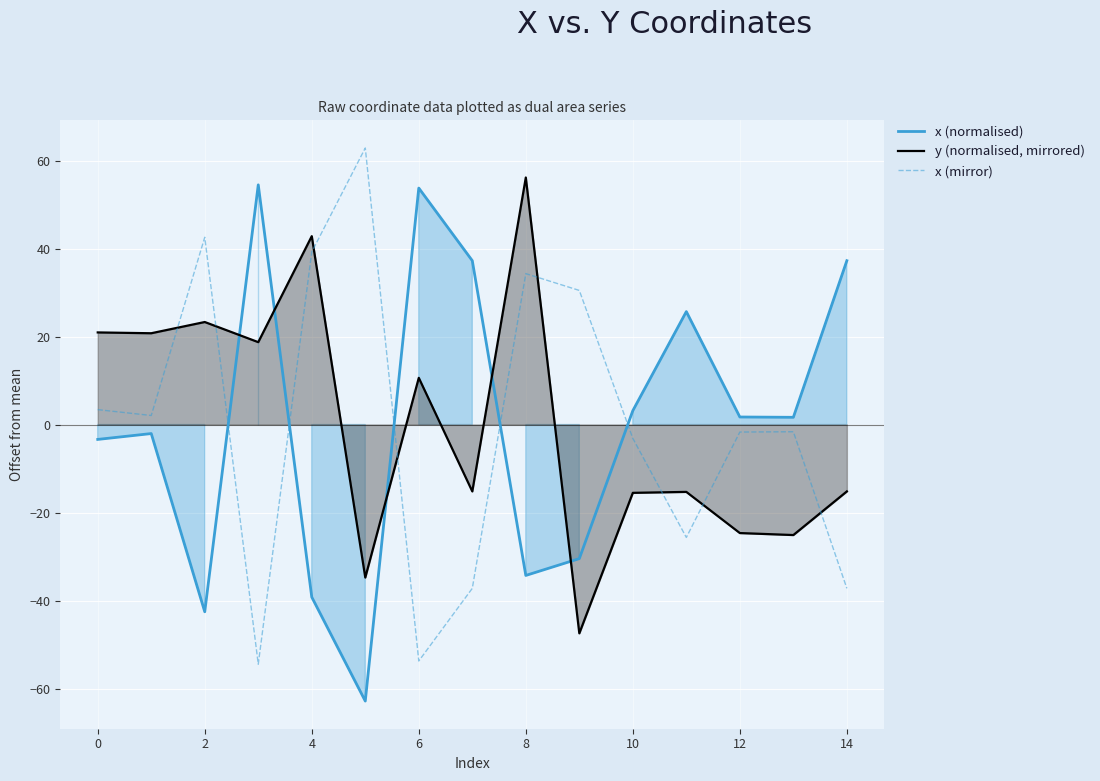

What is the minimum value for y (normalised, mirrored)?

-47.5